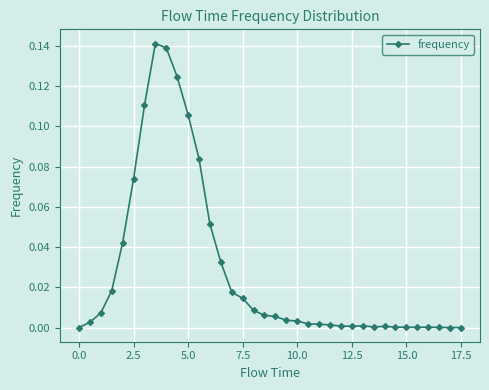

True or false: the data has more than 0 interior local peaks.

True